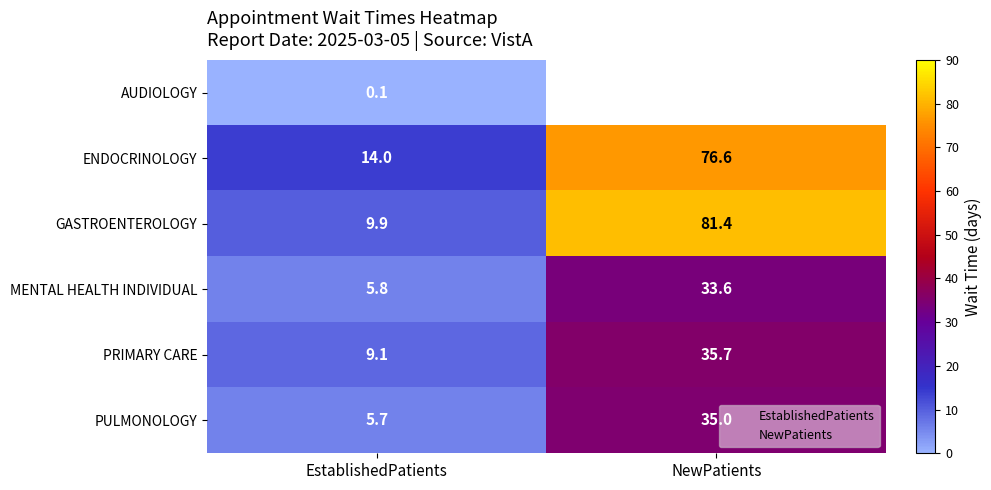

How many data points in ENDOCRINOLOGY are above 76?

1